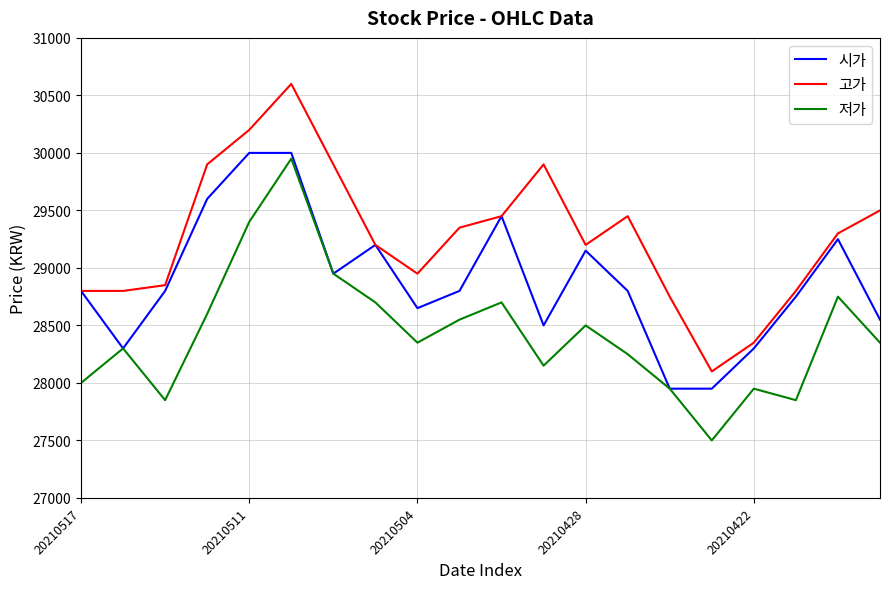

What is the lowest value of the 시가 series?

27950